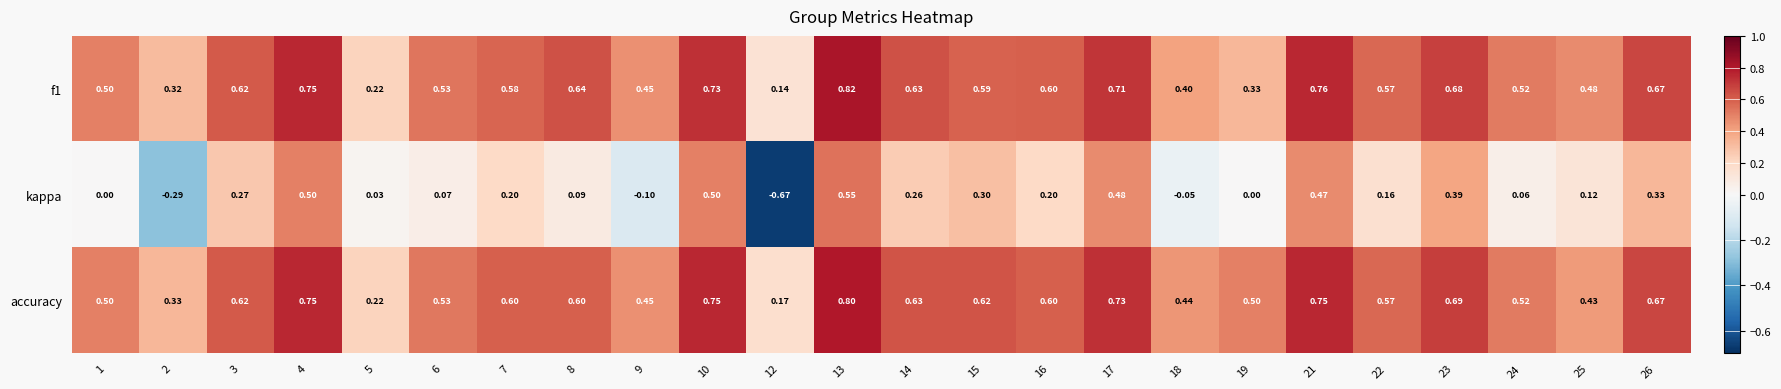

Which series has the widest spread of values?

kappa